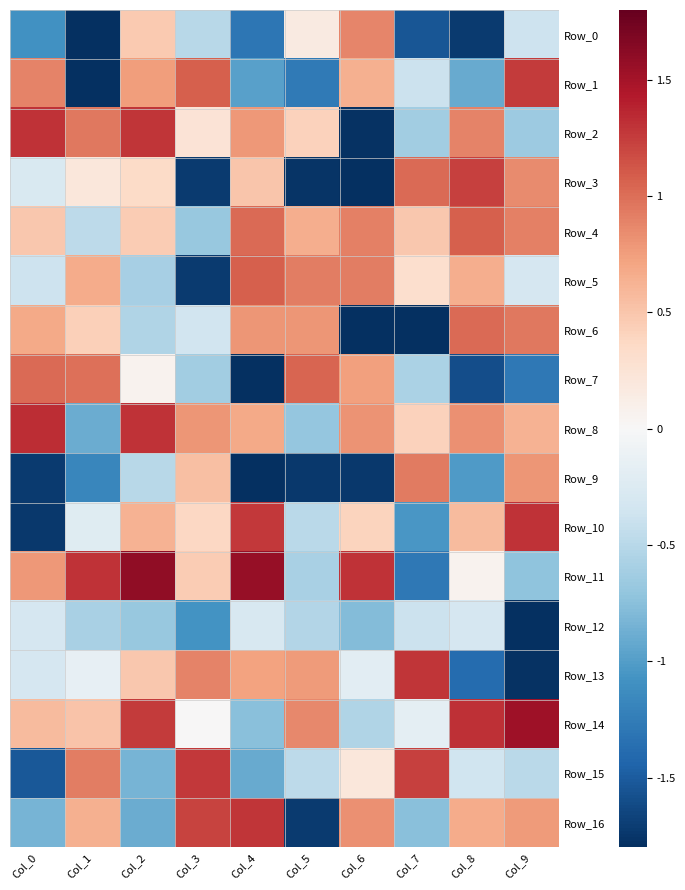

Reading left to right, transcribe all the data shown in this chart.

Row_0: Col_0=-1.1	Col_1=-1.8	Col_2=0.5	Col_3=-0.5	Col_4=-1.3	Col_5=0.2	Col_6=0.9	Col_7=-1.5	Col_8=-1.7	Col_9=-0.4
Row_1: Col_0=0.9	Col_1=-1.8	Col_2=0.7	Col_3=1.1	Col_4=-1.0	Col_5=-1.3	Col_6=0.6	Col_7=-0.4	Col_8=-0.9	Col_9=1.3
Row_2: Col_0=1.3	Col_1=0.9	Col_2=1.3	Col_3=0.2	Col_4=0.8	Col_5=0.4	Col_6=-1.8	Col_7=-0.6	Col_8=0.9	Col_9=-0.6
Row_3: Col_0=-0.3	Col_1=0.2	Col_2=0.3	Col_3=-1.7	Col_4=0.5	Col_5=-1.8	Col_6=-1.8	Col_7=1.0	Col_8=1.2	Col_9=0.8
Row_4: Col_0=0.5	Col_1=-0.5	Col_2=0.5	Col_3=-0.7	Col_4=1.0	Col_5=0.7	Col_6=0.9	Col_7=0.5	Col_8=1.1	Col_9=0.9
Row_5: Col_0=-0.4	Col_1=0.7	Col_2=-0.6	Col_3=-1.7	Col_4=1.1	Col_5=0.9	Col_6=0.9	Col_7=0.3	Col_8=0.7	Col_9=-0.3
Row_6: Col_0=0.7	Col_1=0.4	Col_2=-0.5	Col_3=-0.3	Col_4=0.8	Col_5=0.8	Col_6=-1.8	Col_7=-1.8	Col_8=1.0	Col_9=1.0
Row_7: Col_0=1.0	Col_1=1.0	Col_2=0.1	Col_3=-0.6	Col_4=-1.8	Col_5=1.0	Col_6=0.7	Col_7=-0.6	Col_8=-1.6	Col_9=-1.3
Row_8: Col_0=1.3	Col_1=-0.9	Col_2=1.3	Col_3=0.8	Col_4=0.7	Col_5=-0.7	Col_6=0.8	Col_7=0.4	Col_8=0.8	Col_9=0.6
Row_9: Col_0=-1.7	Col_1=-1.2	Col_2=-0.5	Col_3=0.5	Col_4=-1.8	Col_5=-1.7	Col_6=-1.7	Col_7=0.9	Col_8=-1.0	Col_9=0.8
Row_10: Col_0=-1.7	Col_1=-0.2	Col_2=0.6	Col_3=0.4	Col_4=1.3	Col_5=-0.5	Col_6=0.4	Col_7=-1.1	Col_8=0.6	Col_9=1.3
Row_11: Col_0=0.8	Col_1=1.3	Col_2=1.6	Col_3=0.5	Col_4=1.6	Col_5=-0.6	Col_6=1.3	Col_7=-1.3	Col_8=0.1	Col_9=-0.7
Row_12: Col_0=-0.3	Col_1=-0.6	Col_2=-0.7	Col_3=-1.1	Col_4=-0.3	Col_5=-0.5	Col_6=-0.8	Col_7=-0.4	Col_8=-0.3	Col_9=-1.8
Row_13: Col_0=-0.3	Col_1=-0.2	Col_2=0.5	Col_3=0.9	Col_4=0.7	Col_5=0.8	Col_6=-0.2	Col_7=1.3	Col_8=-1.4	Col_9=-1.8
Row_14: Col_0=0.6	Col_1=0.5	Col_2=1.3	Col_3=0.0	Col_4=-0.7	Col_5=0.9	Col_6=-0.5	Col_7=-0.2	Col_8=1.3	Col_9=1.5
Row_15: Col_0=-1.5	Col_1=0.9	Col_2=-0.8	Col_3=1.3	Col_4=-0.9	Col_5=-0.5	Col_6=0.2	Col_7=1.2	Col_8=-0.4	Col_9=-0.5
Row_16: Col_0=-0.8	Col_1=0.6	Col_2=-0.9	Col_3=1.2	Col_4=1.3	Col_5=-1.7	Col_6=0.8	Col_7=-0.8	Col_8=0.7	Col_9=0.8